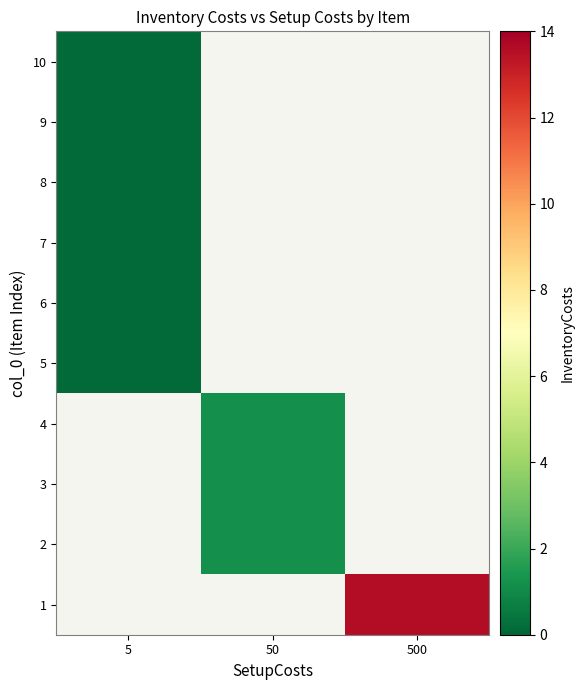

What is the maximum value shown in the chart?

13.6